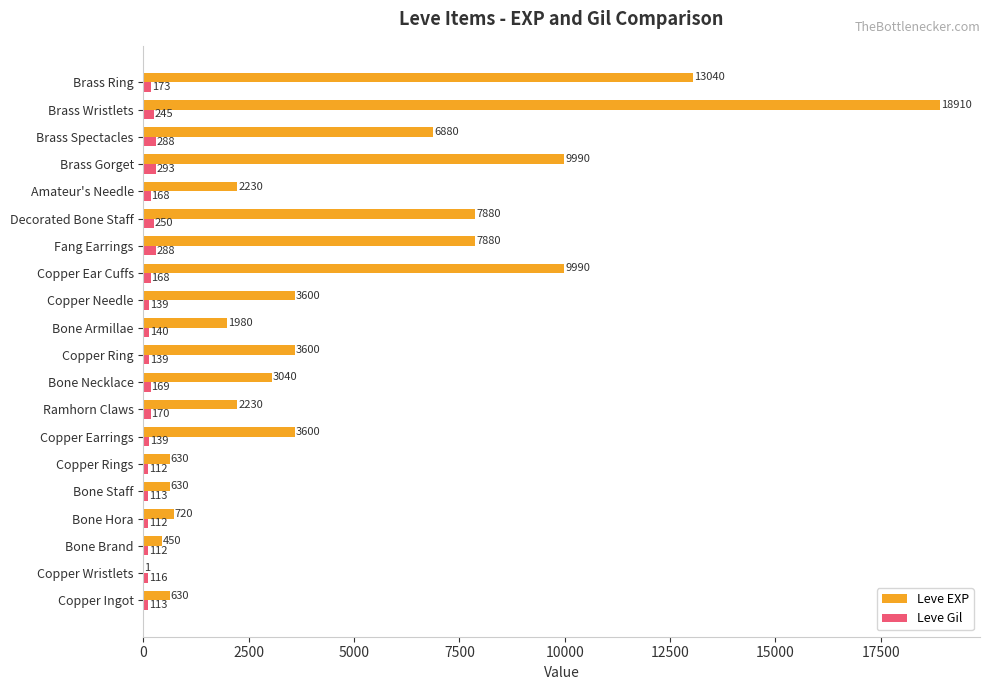

Between Copper Wristlets and Bone Hora, which series saw the biggest shift?

Leve EXP